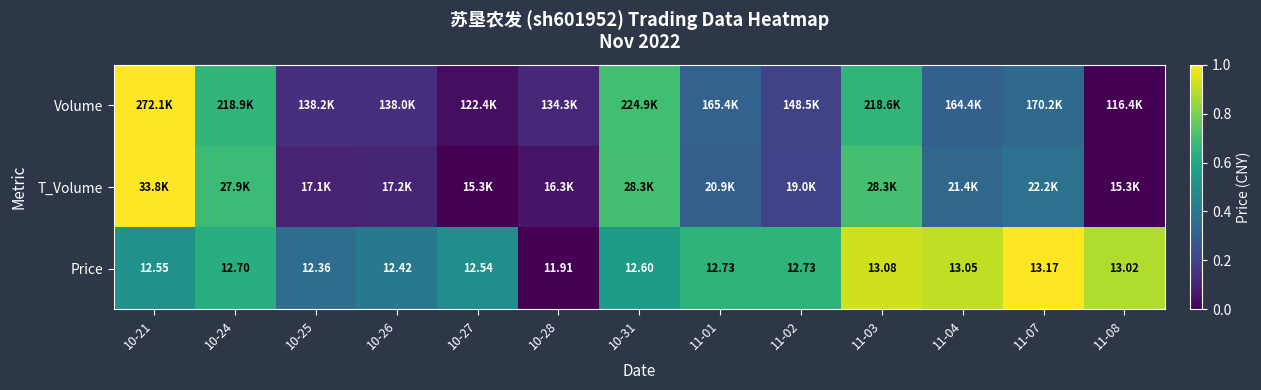

How many categories are shown in the chart?

13